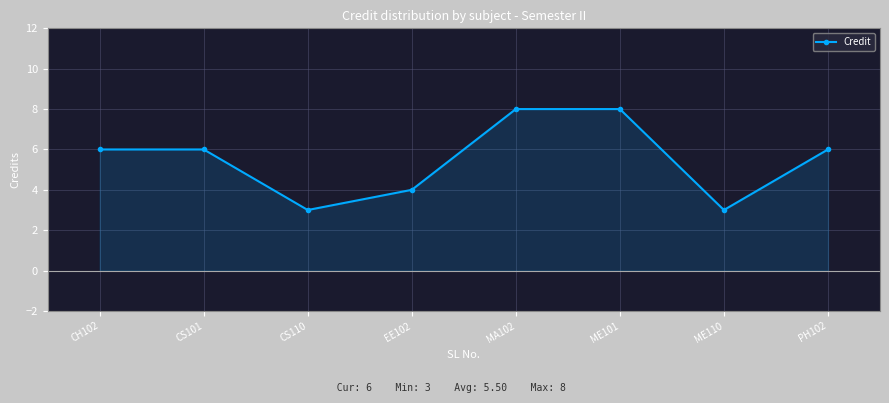

What is the approximate value at EE102?

4